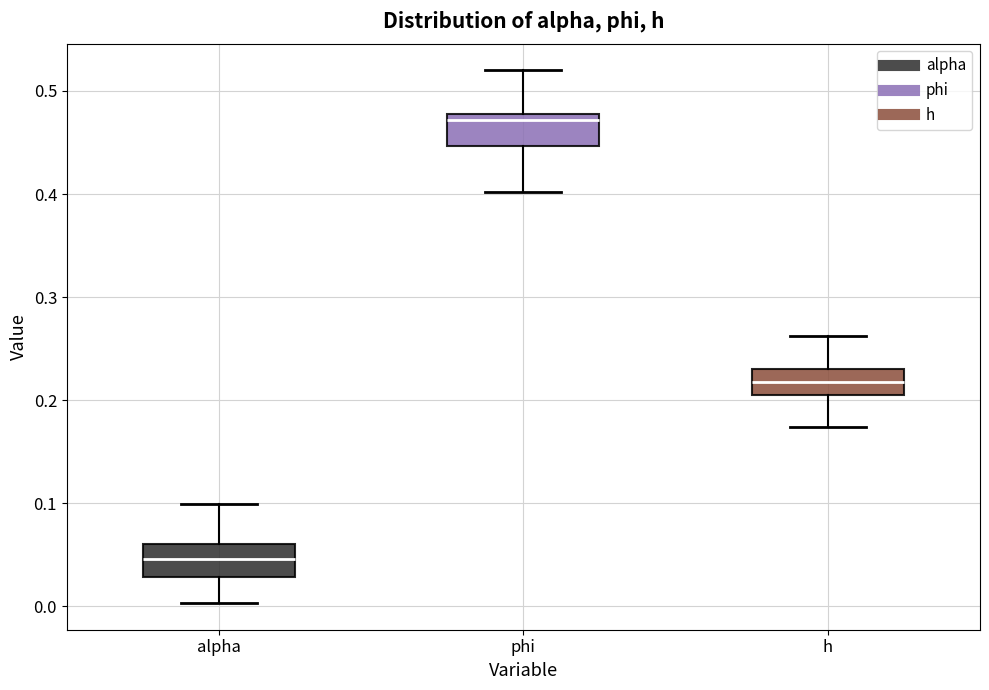

Reading left to right, read every box against the y-axis: the position of its median line, the range the box covers, and the ends of its whiskers. The values are not printed on the chart, so give them approximately, as read against the axis.

alpha: median 0.05, box 0.03 to 0.06, whiskers 0.00 to 0.10
phi: median 0.47, box 0.45 to 0.48, whiskers 0.40 to 0.52
h: median 0.22, box 0.20 to 0.23, whiskers 0.17 to 0.26